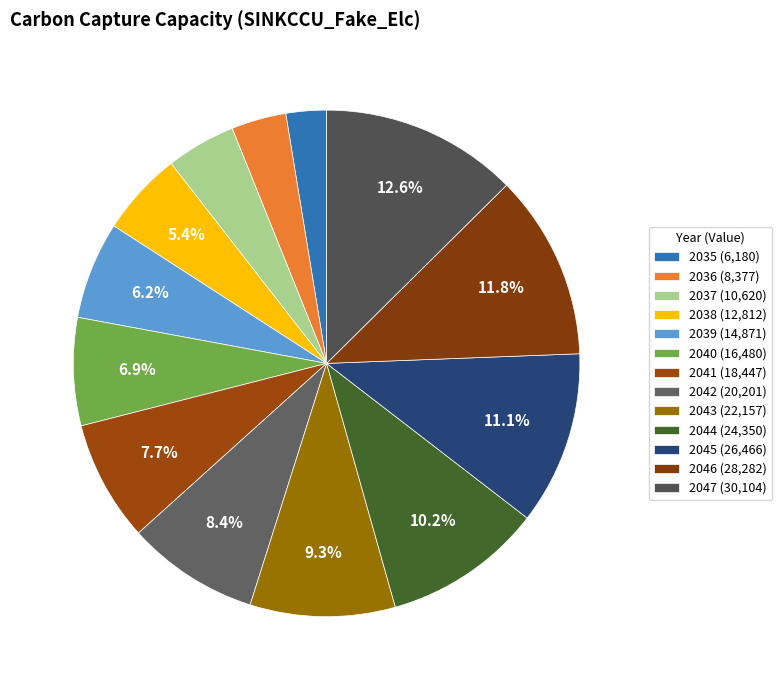

Does 2041 account for over 50% of the chart?

No